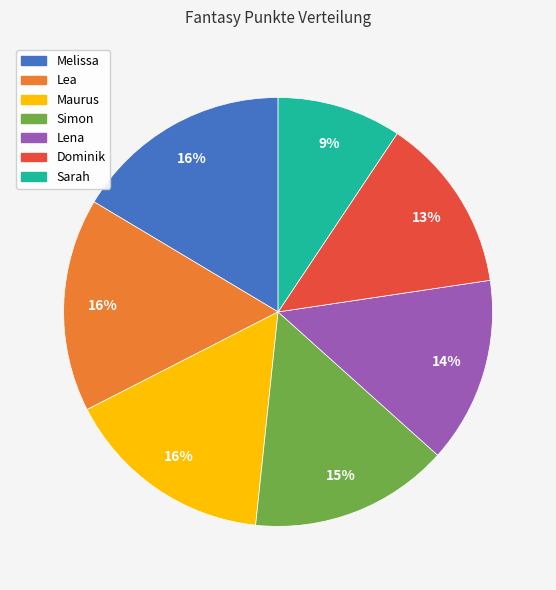

Between Lena and Sarah, which is larger?

Lena